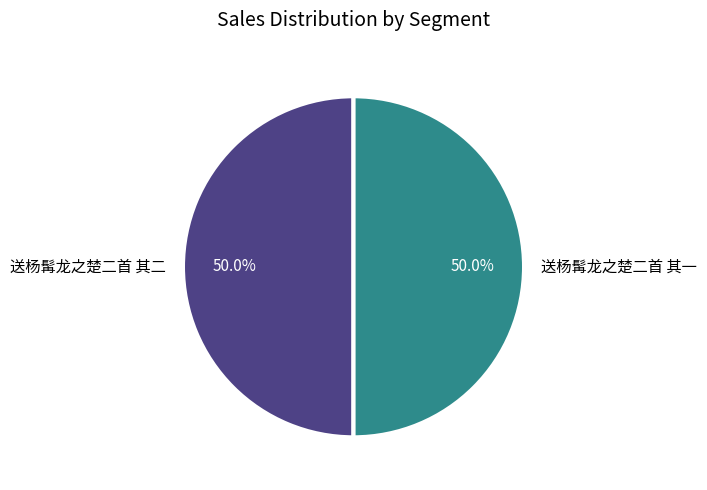

Is it true that 送杨髯龙之楚二首 其一 is 50% of the pie?

True